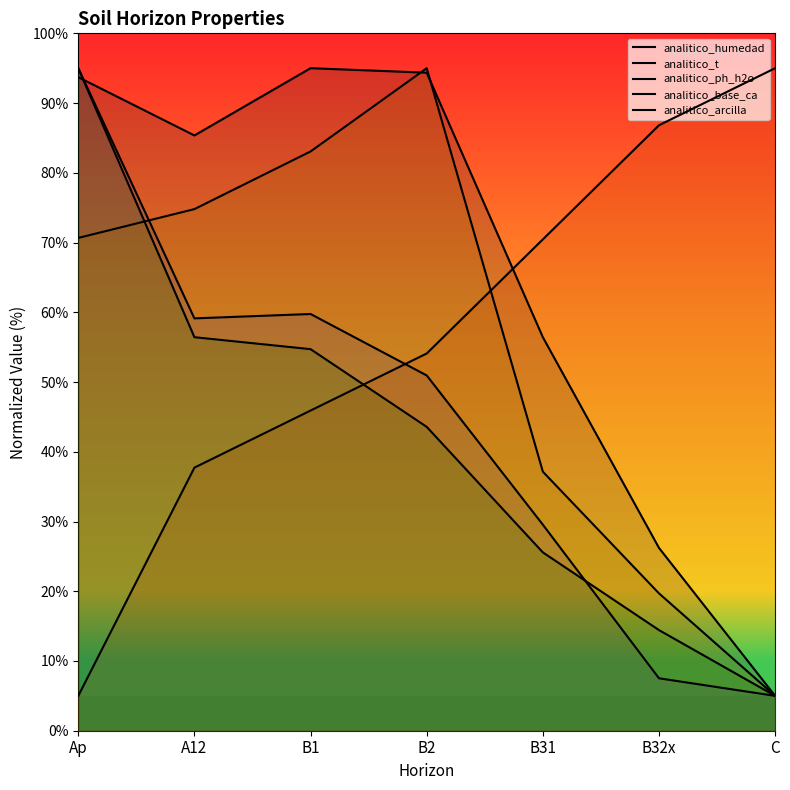

What is the label of the 7th point from the right?

Ap